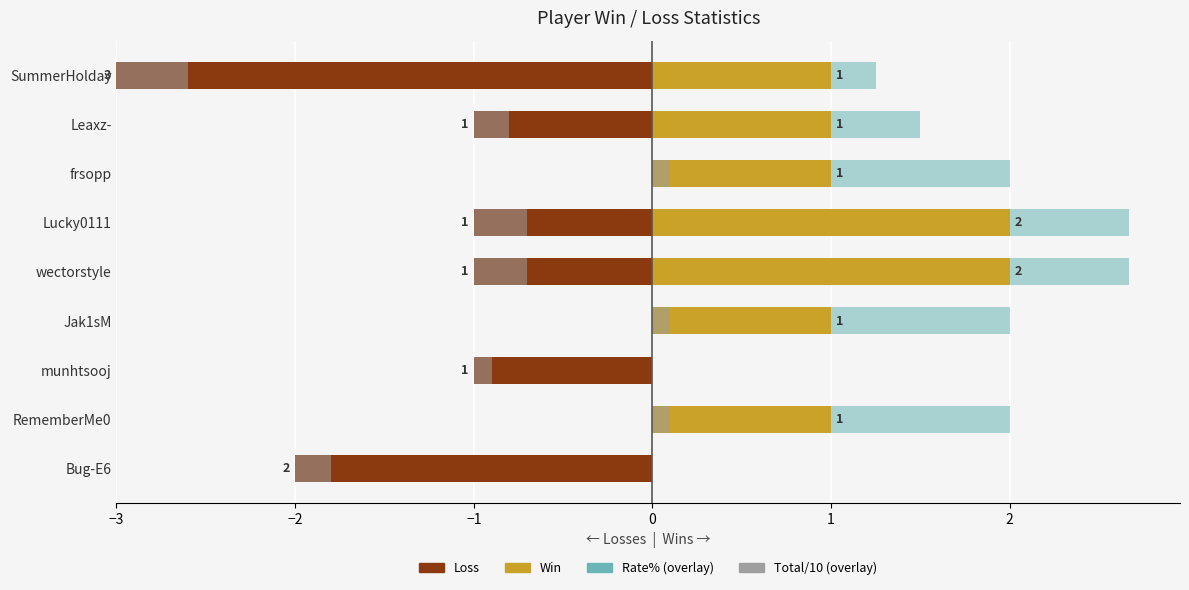

The value of Loss at SummerHolday is -1.3. True or false?

False